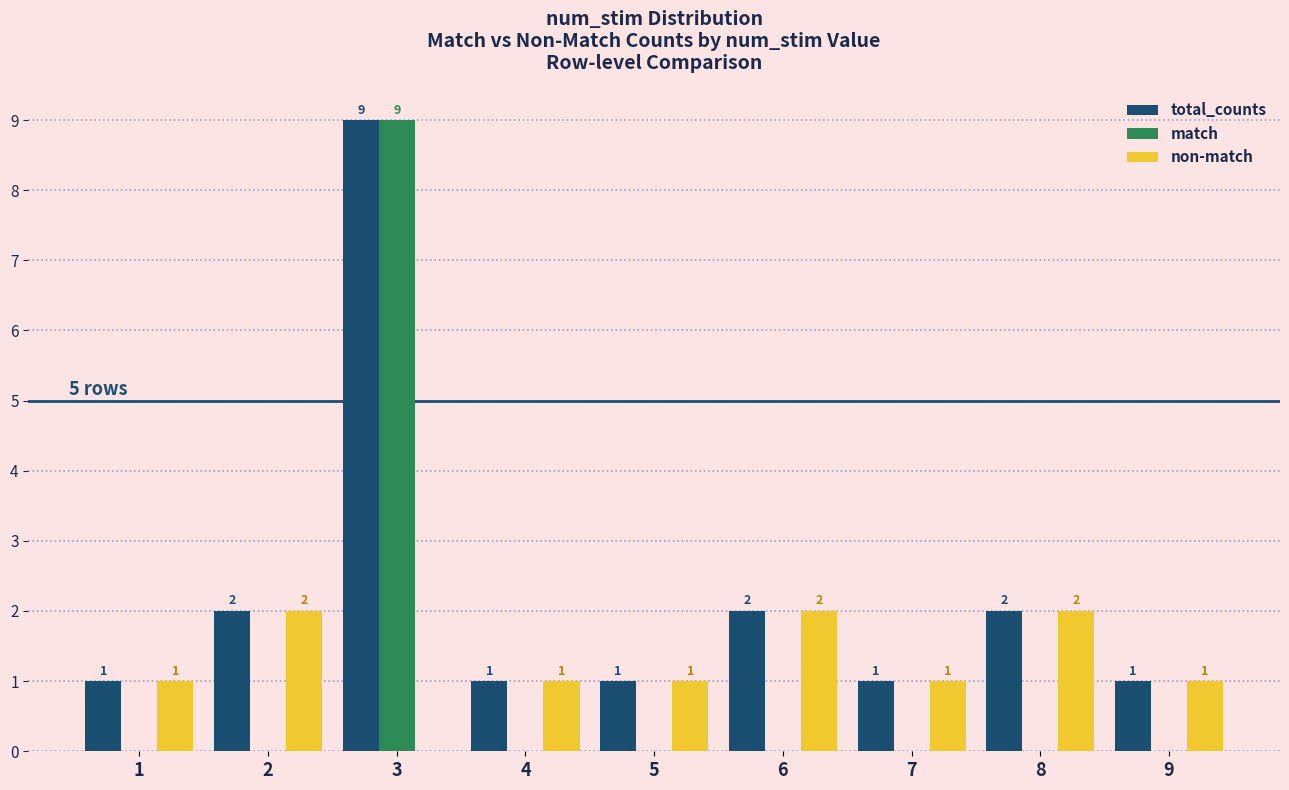

The value of total_counts at 9 is 1. True or false?

True